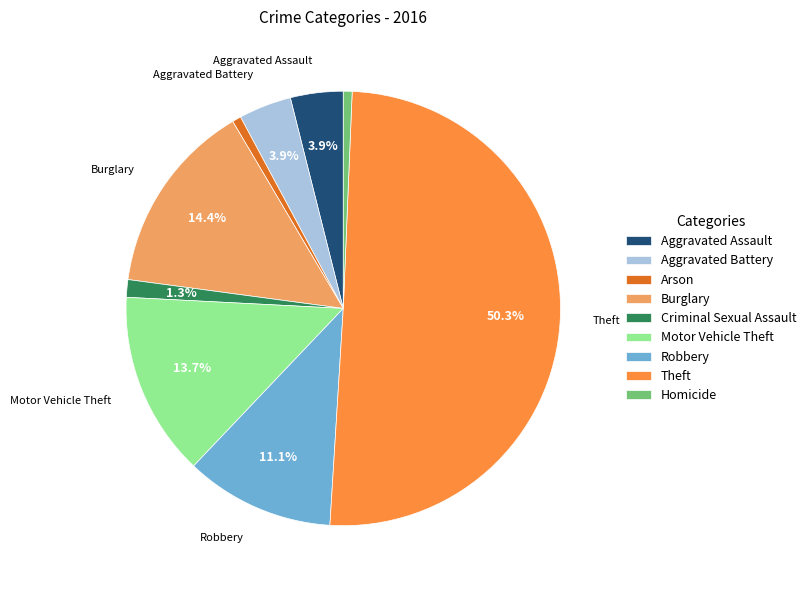

What percentage is the Theft slice, to the nearest percent?

50%